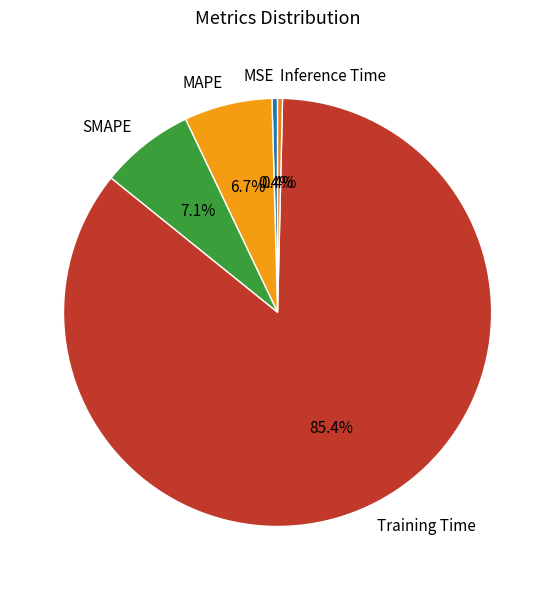

Is there a majority slice in this chart?

Yes